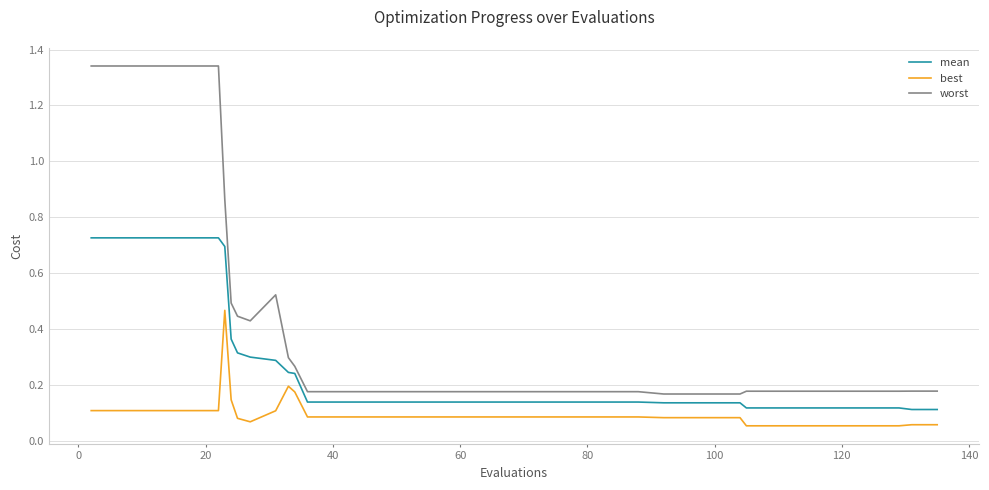

True or false: mean and worst cross at least once.

False